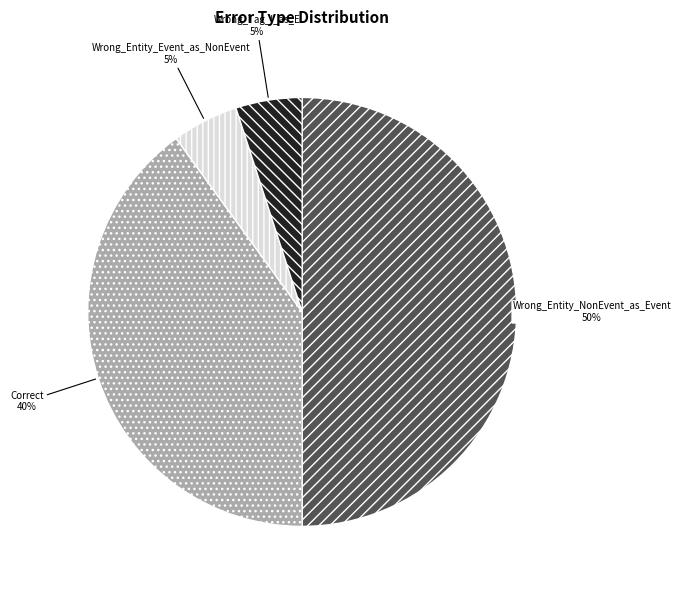

To the nearest percent, what is the average slice percentage?

25%